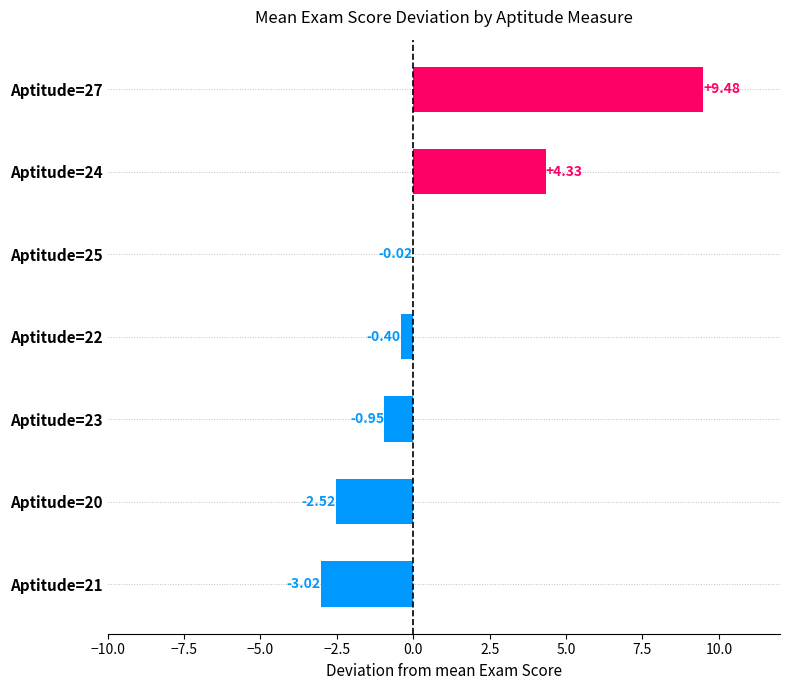

What is the change in value from Aptitude=22 to Aptitude=27?

+9.9